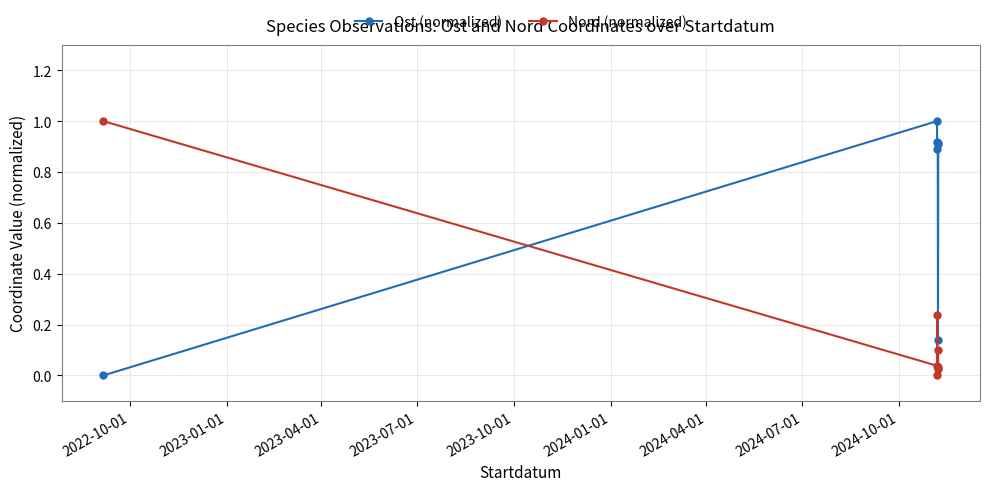

What is the difference between the maximum and minimum values in the Ost (normalized) series?

1.0